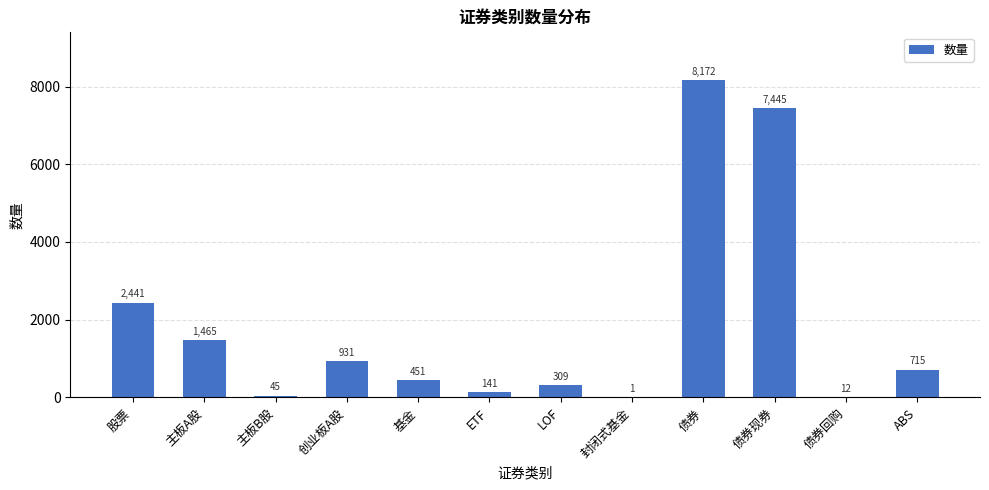

Approximately how many times larger is the value at 债券 compared to 债券回购?

681.0